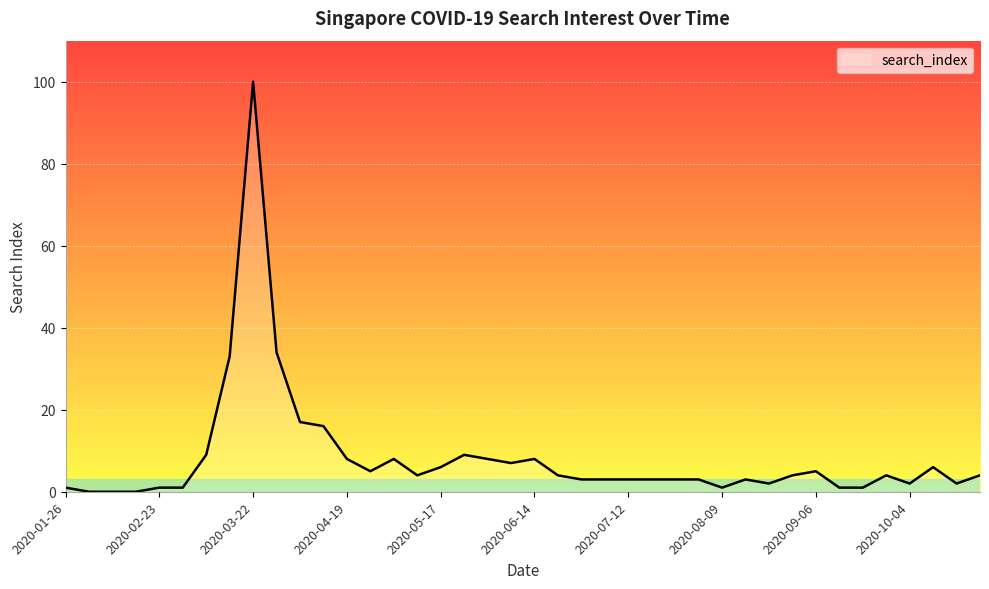

What is the difference between the maximum and minimum values?

100